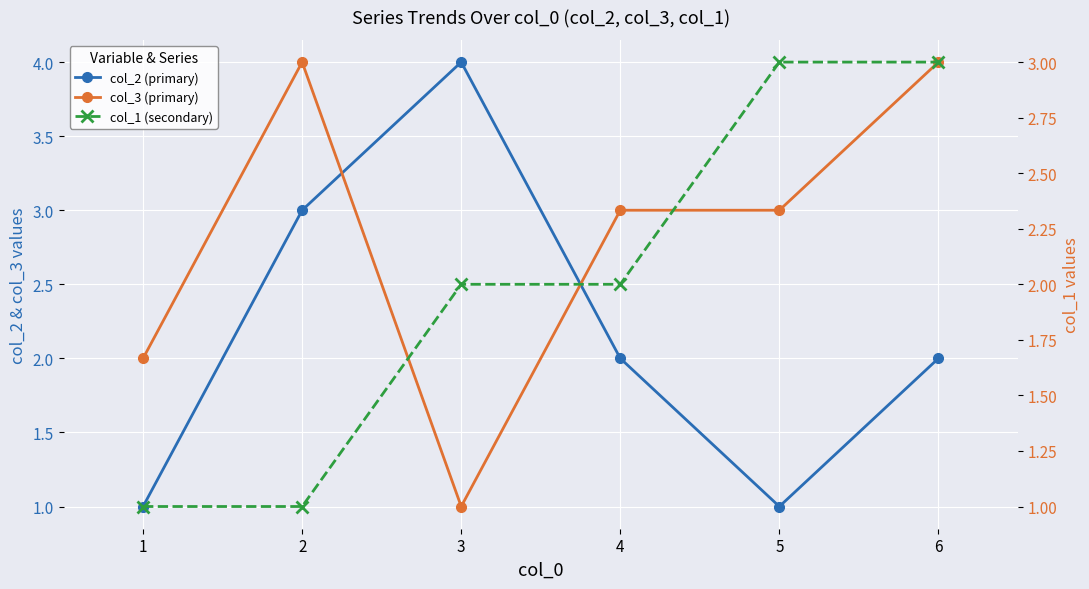

What is the average value of the col_3 (primary) series?

3